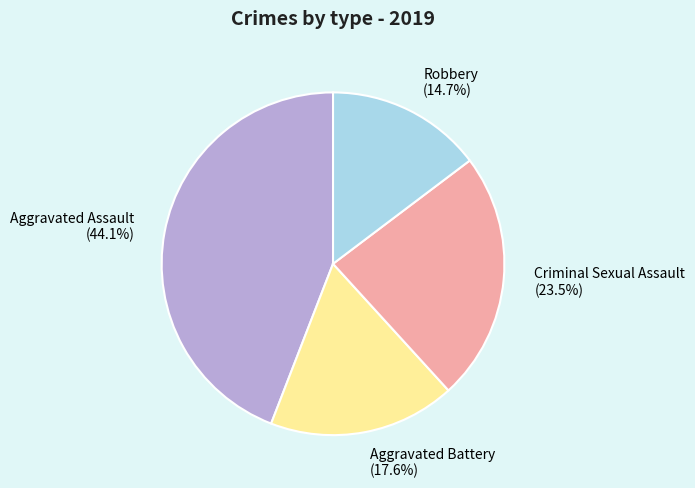

How many slices are in this pie chart?

4